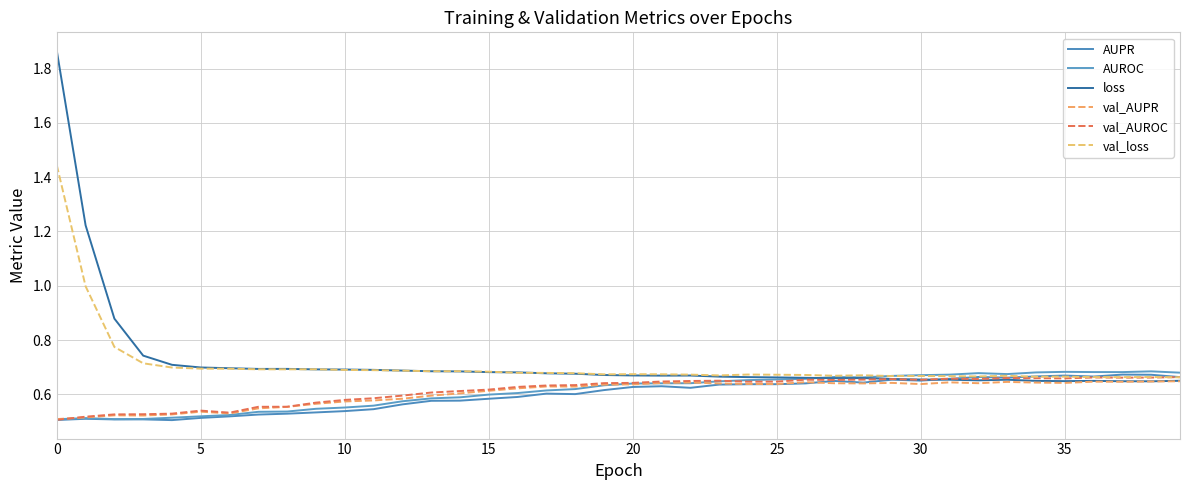

Count the AUPR values in the range 0 to 1.

40